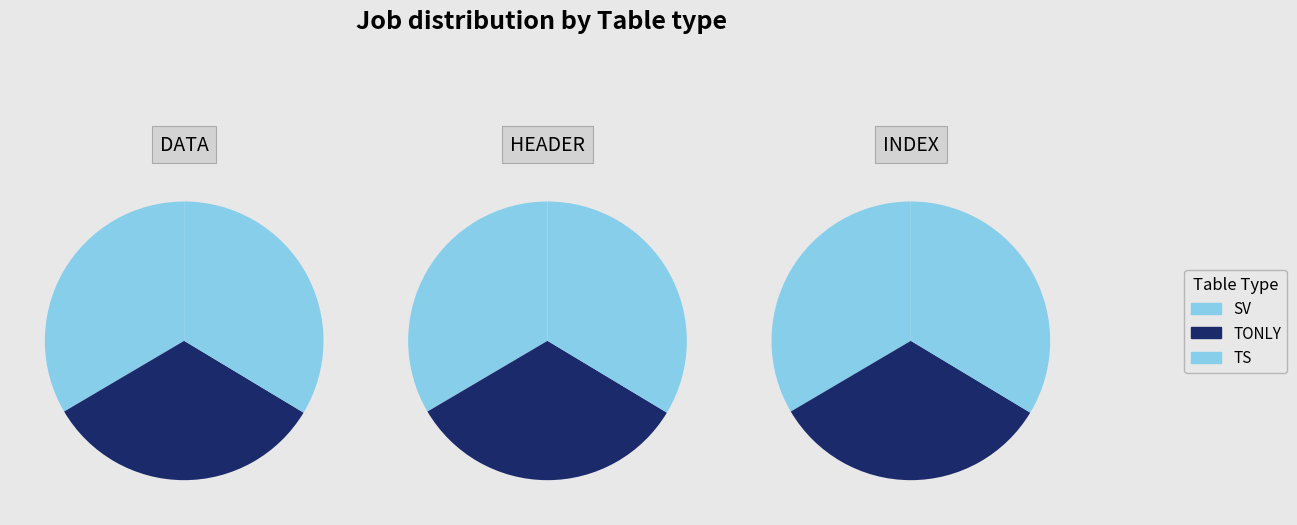

What is the total percentage of PROFILE_INDEX_TONLY and PROFILE_HEADER_TS?

22.2%